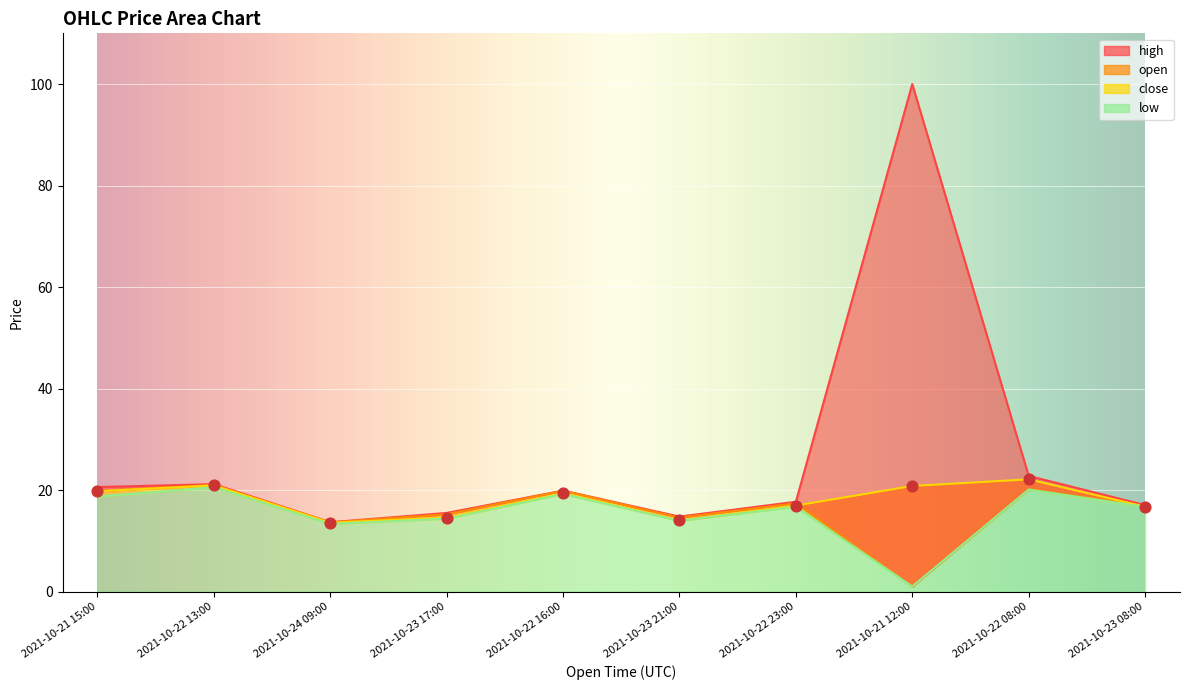

At which category is the sum across all series the highest?

2021-10-21 12:00